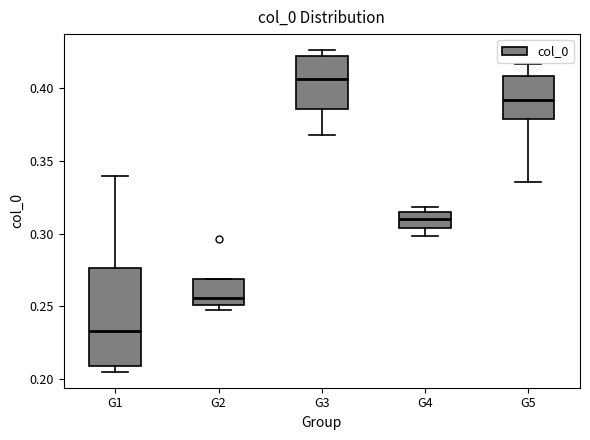

Where is the upper edge of the box for G5 on the y-axis? The values are not printed on the chart, so give them approximately, as read against the axis.

0.410